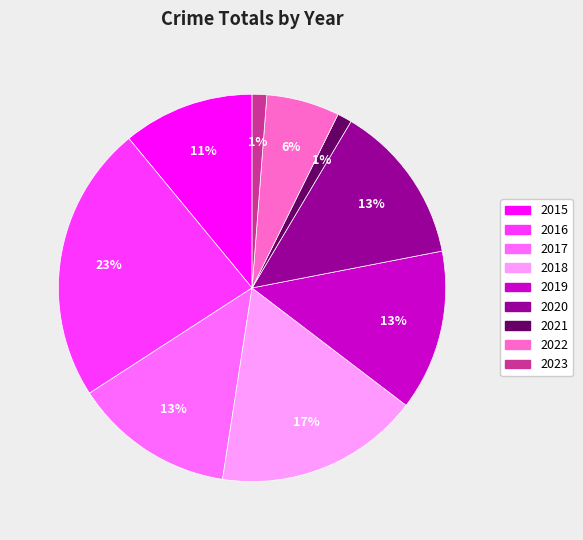

How many slices are in this pie chart?

9